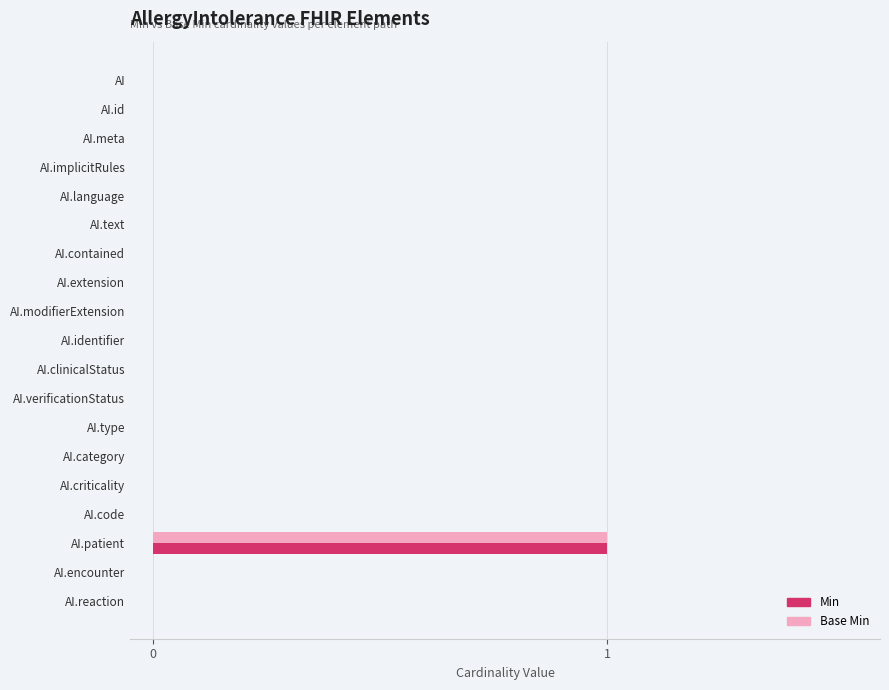

At which category does the chart reach its peak across all series?

AI.patient